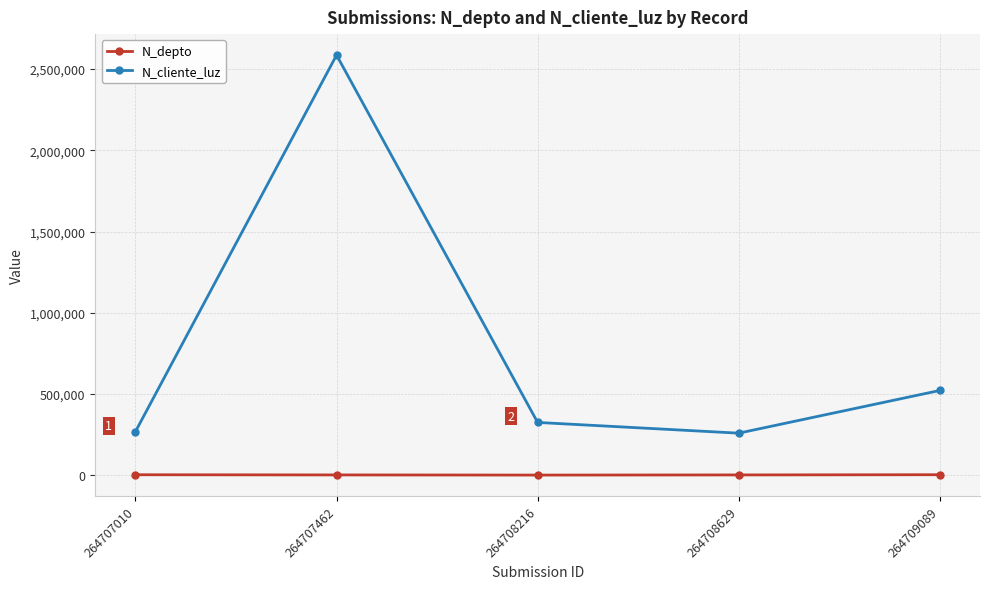

What is the average value of the N_depto series?

1814